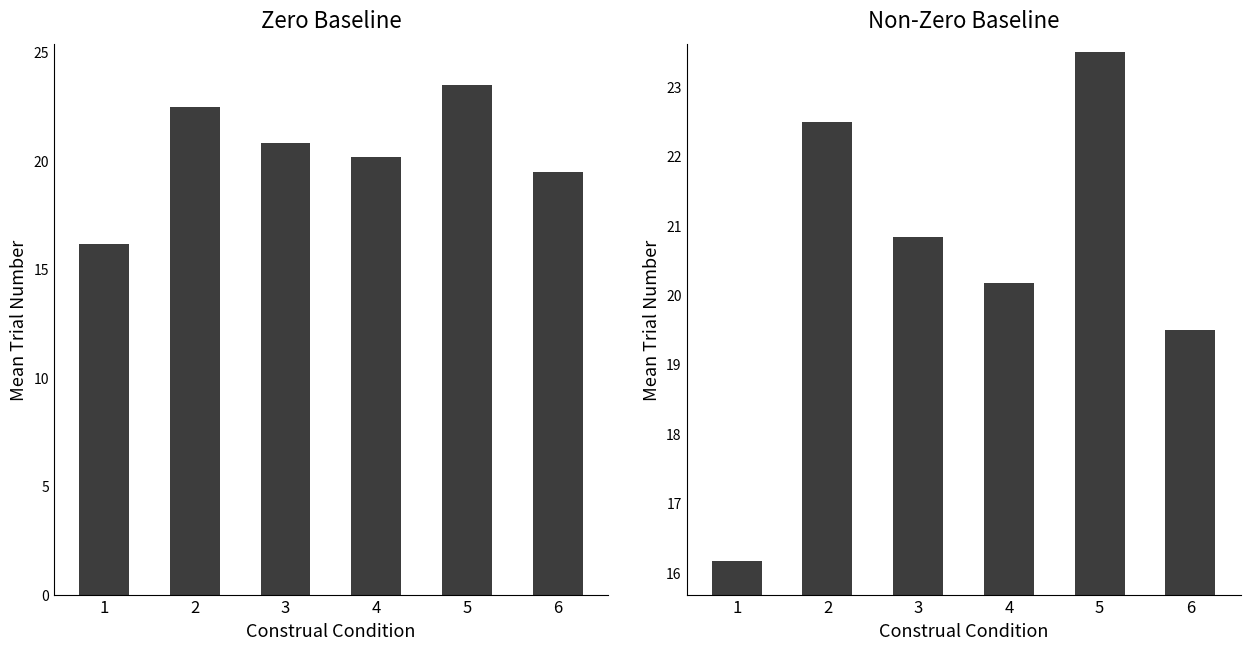

What is the minimum value shown in the chart?

16.2